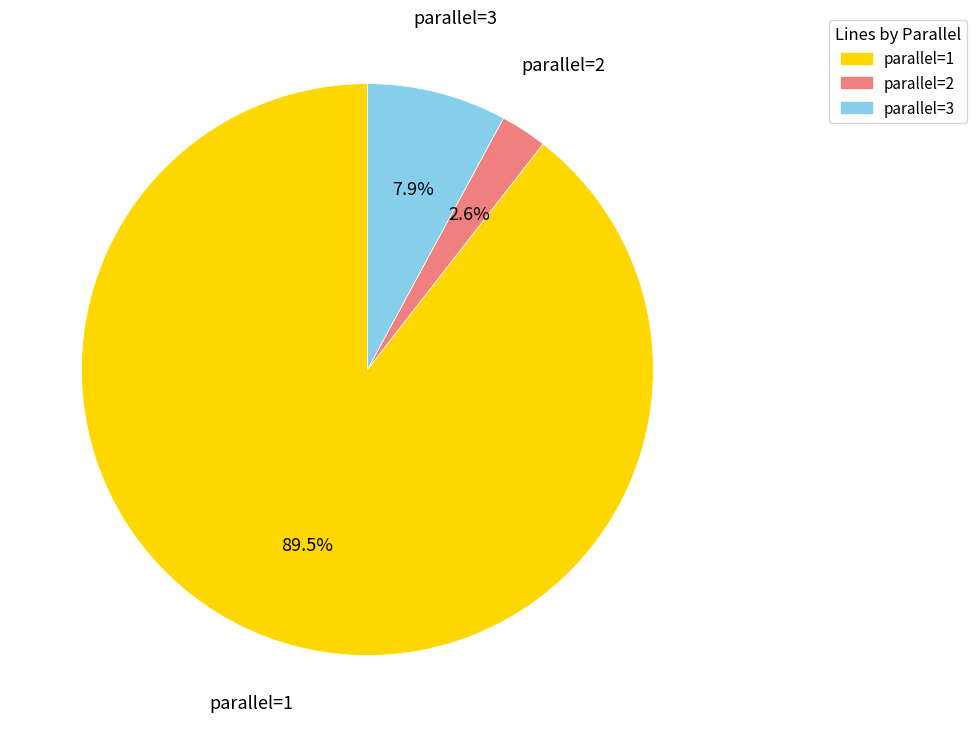

Combined, do parallel=1 and parallel=3 account for over 50%?

Yes